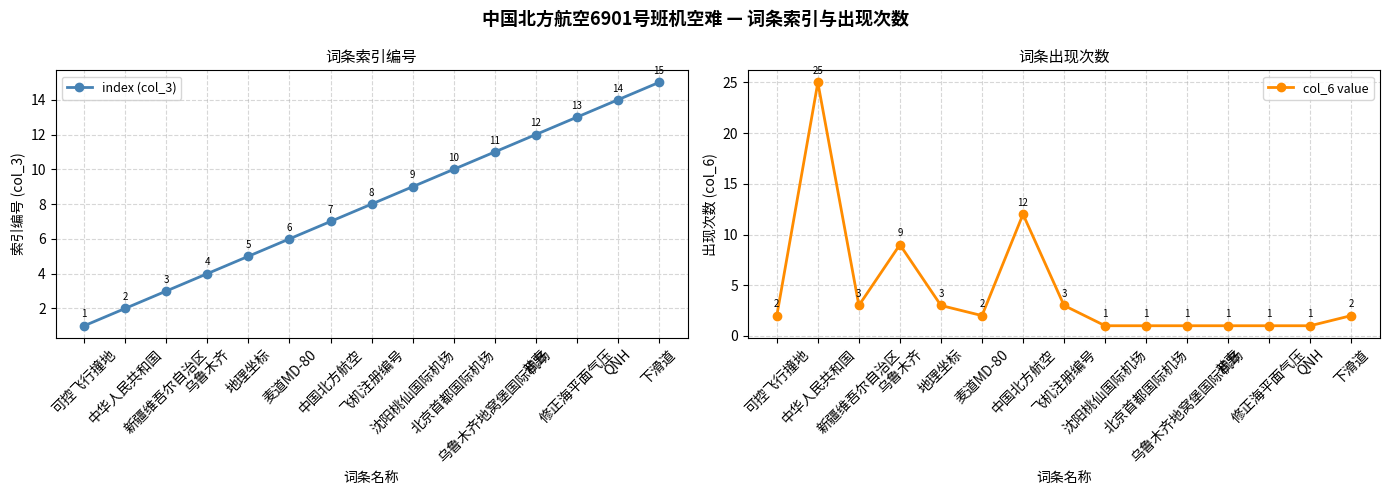

How many data points in col_6 value are less than 2?

6